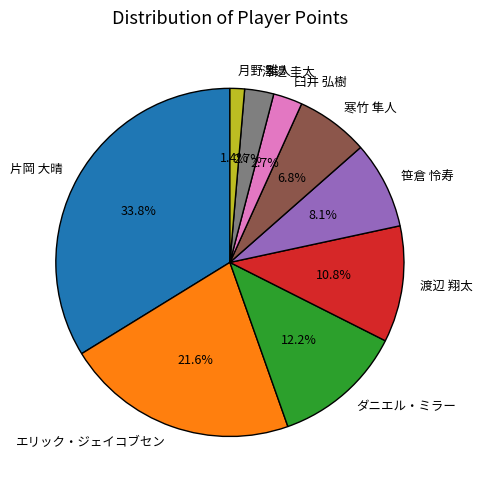

Count the number of slices in the pie.

9